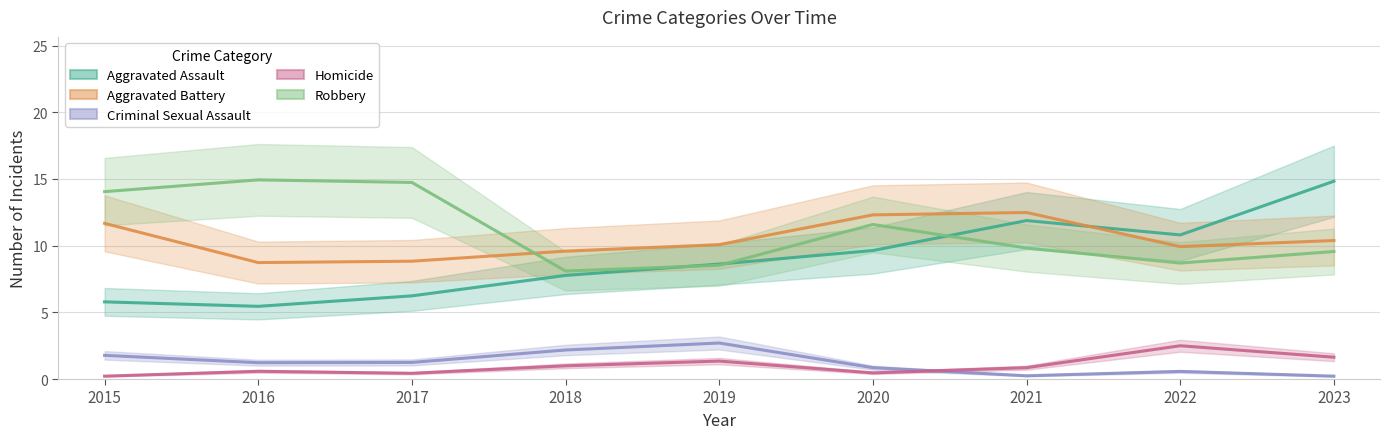

What is the minimum value for Aggravated Battery?

8.7